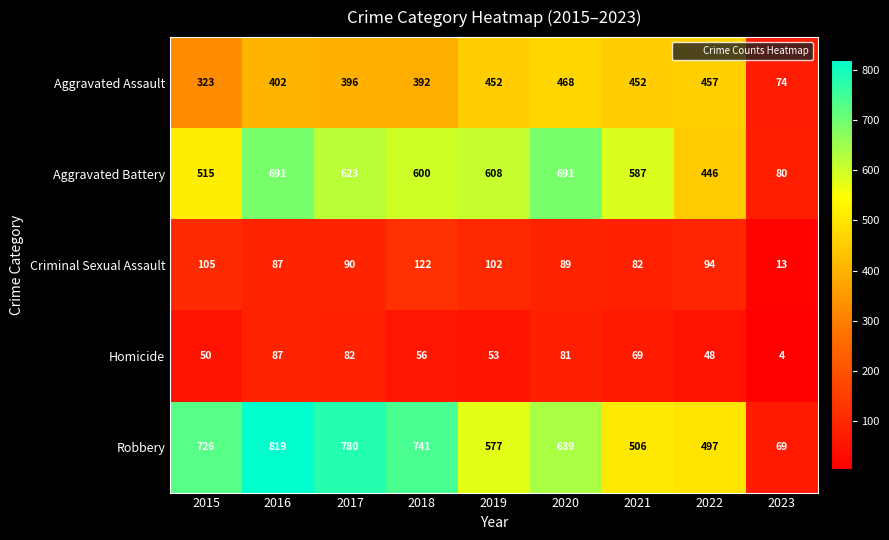

What is the total value across all series at 2015?

1719